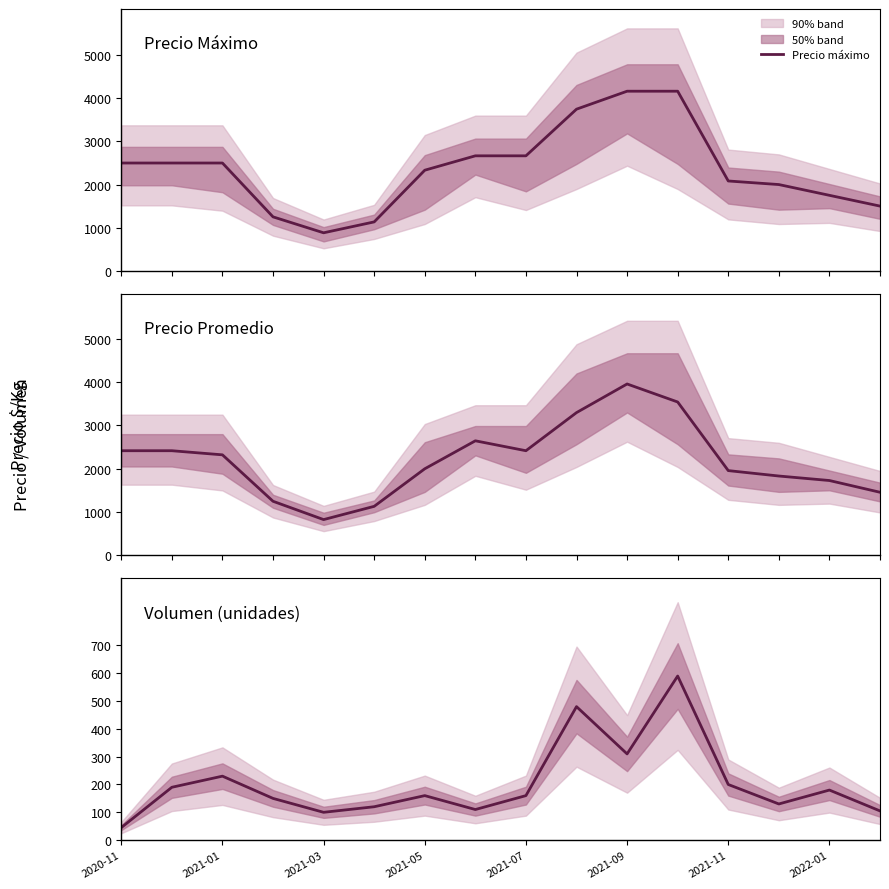

Which series has the largest total across all categories?

Precio máximo